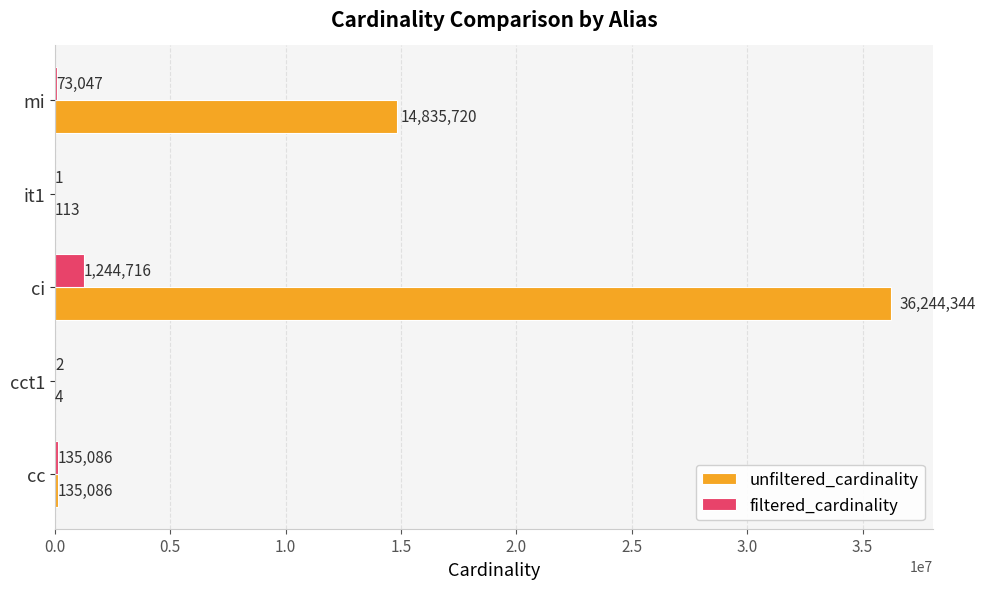

What is the sum of all filtered_cardinality values?

1452852